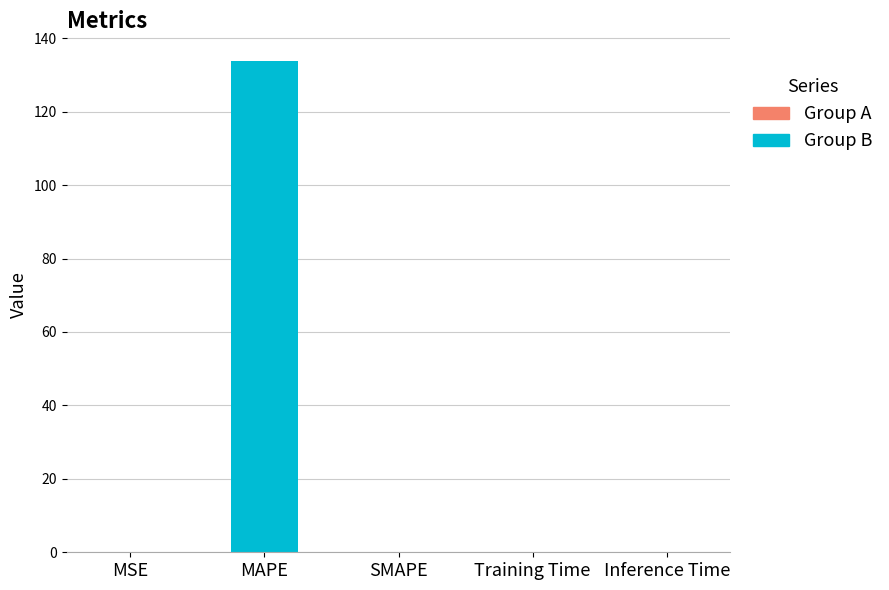

The chart shows a value of 62.1 at SMAPE. True or false?

False